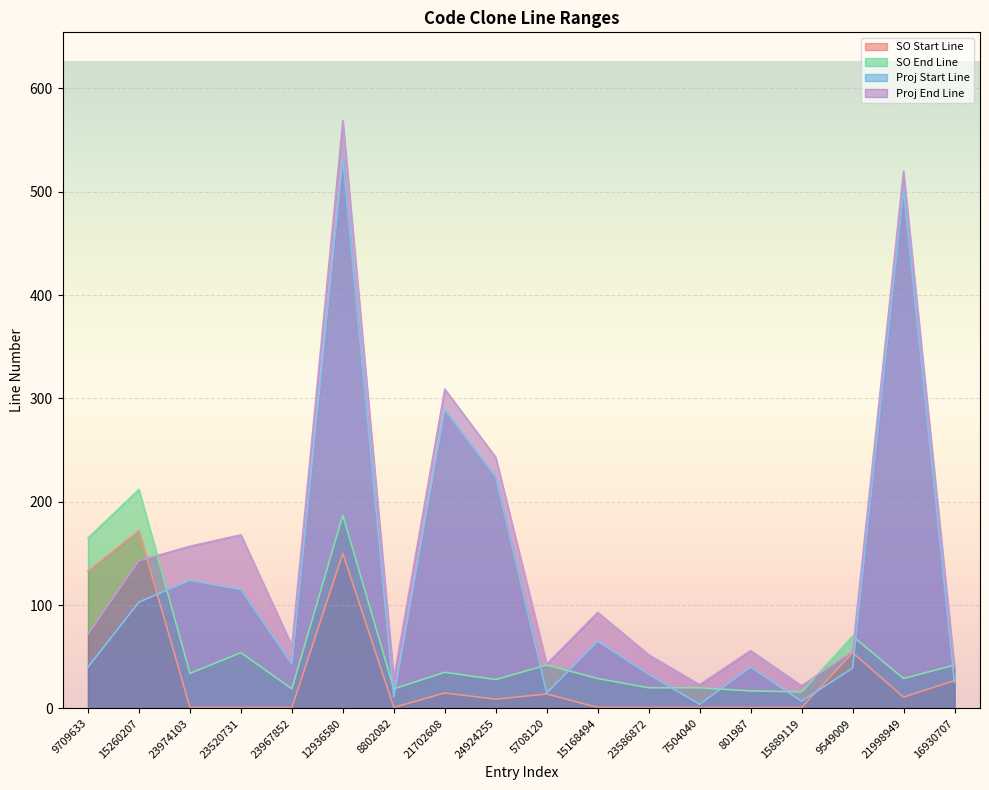

What is the minimum value for Proj Start Line?

4